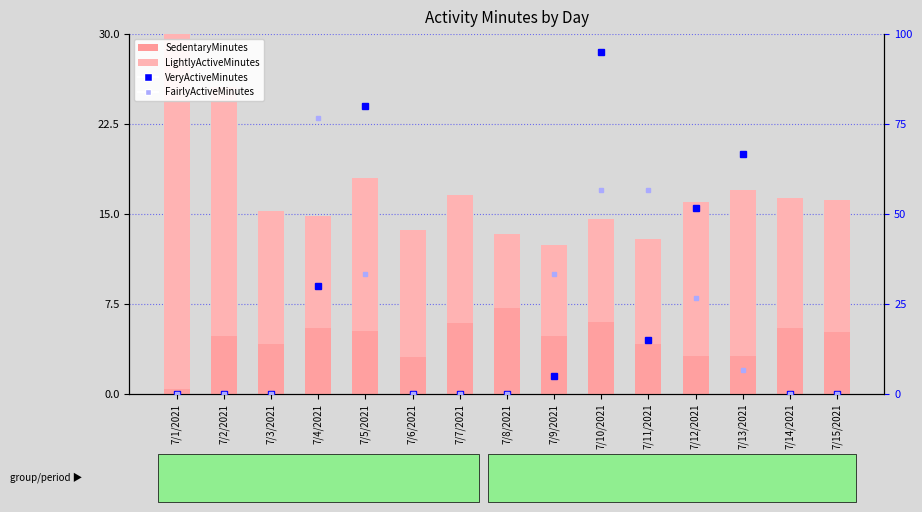

Which series changed the most between 7/4/2021 and 7/7/2021?

FairlyActiveMinutes (rank)